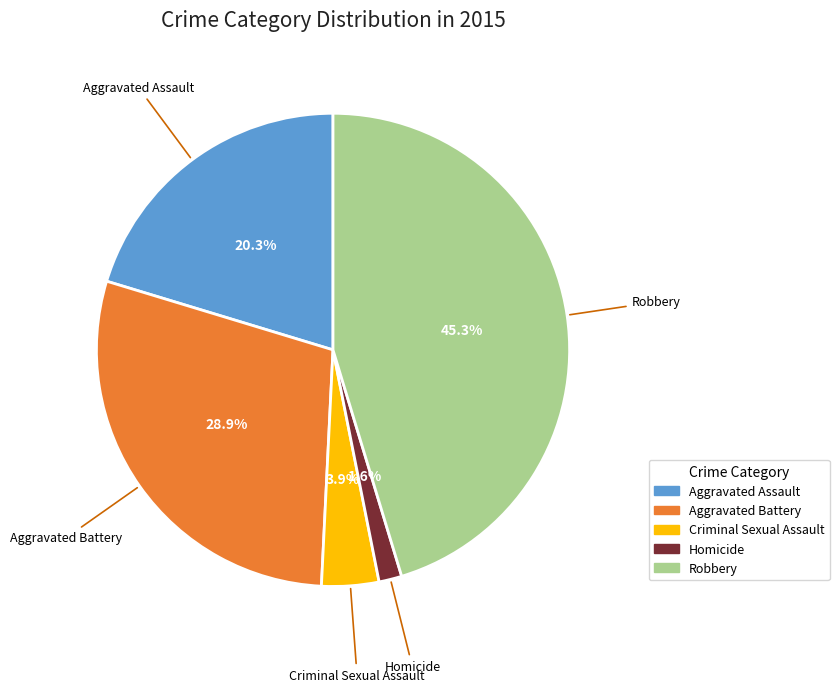

What is the ratio of the value at Robbery to the value at Aggravated Assault?

2.2